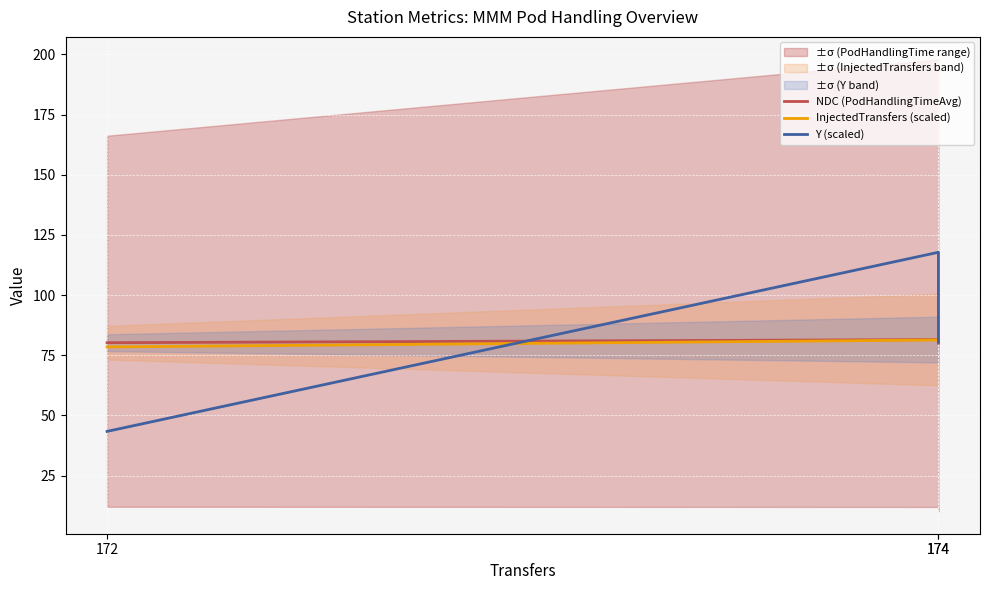

What is the difference between the second highest and minimum values in the Y (scaled) series?

37.2